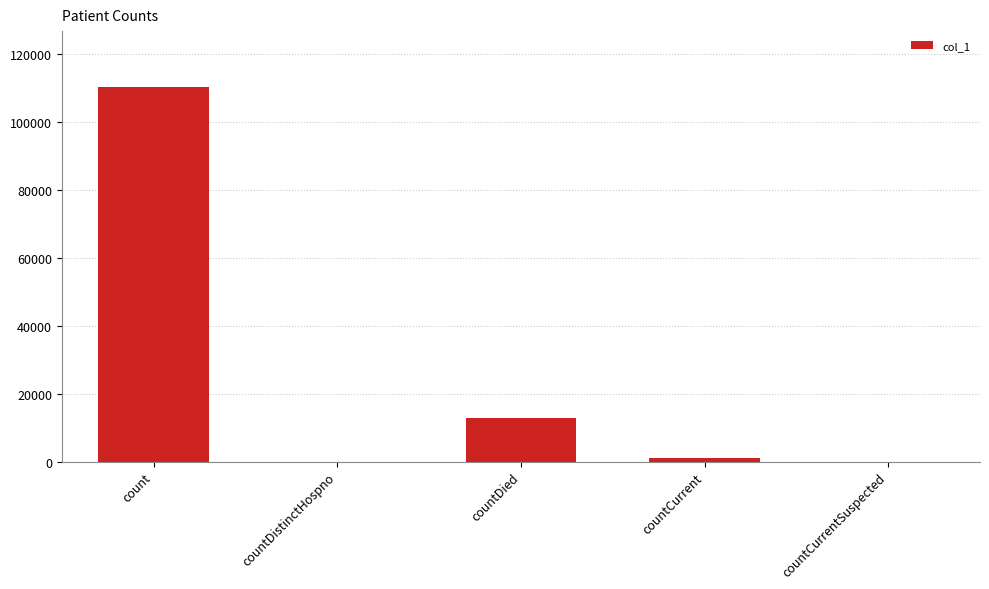

Are the bars grouped side by side (vs. stacked)?

No